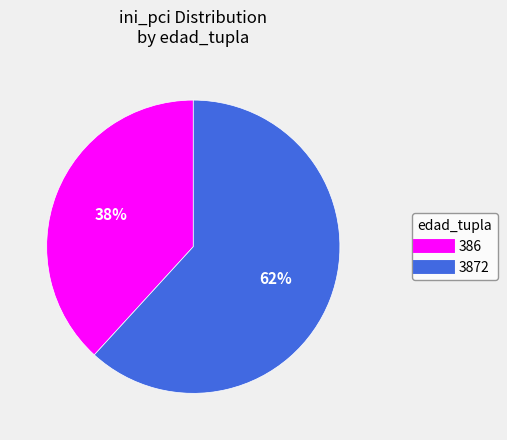

Count the number of slices in the pie.

2